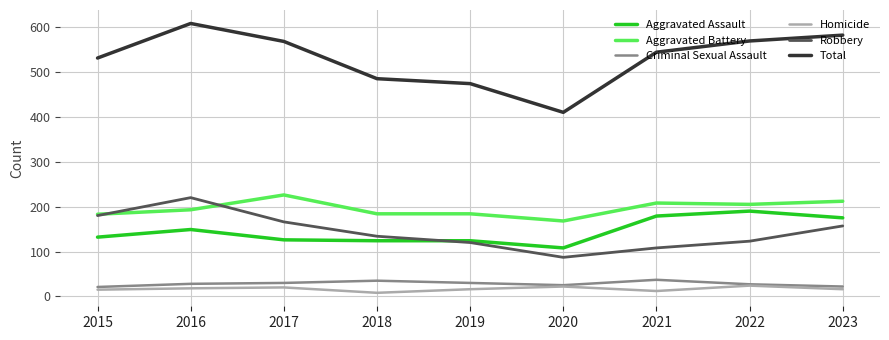

The value of Homicide at 2020 is 22. True or false?

True